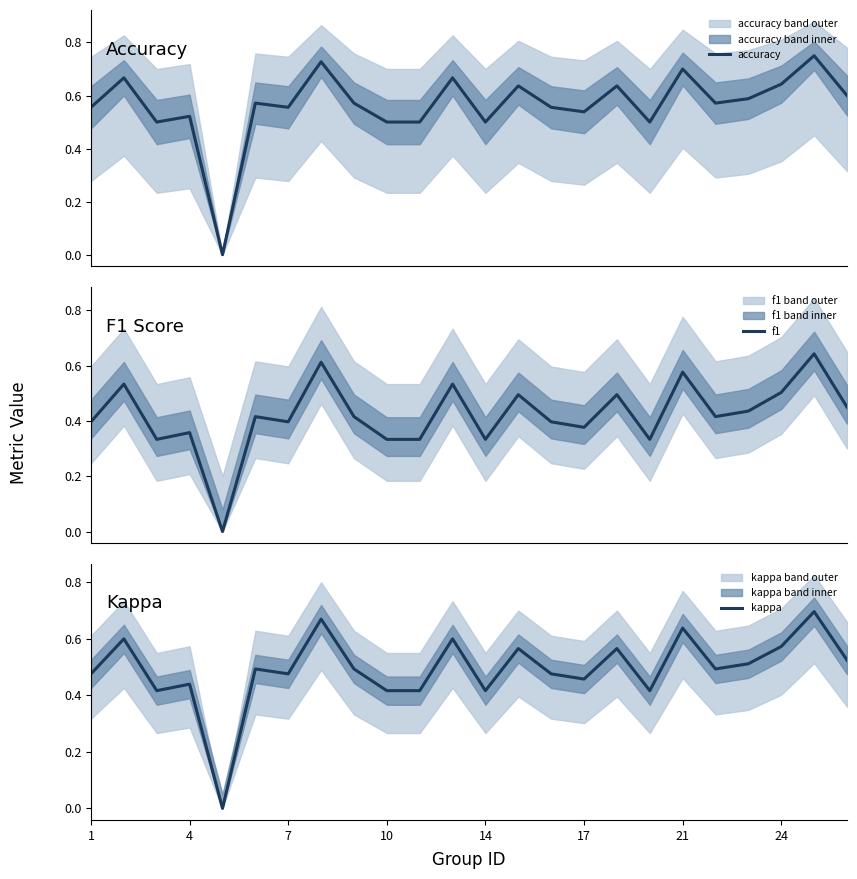

At how many categories does at least one series exceed 0?

23